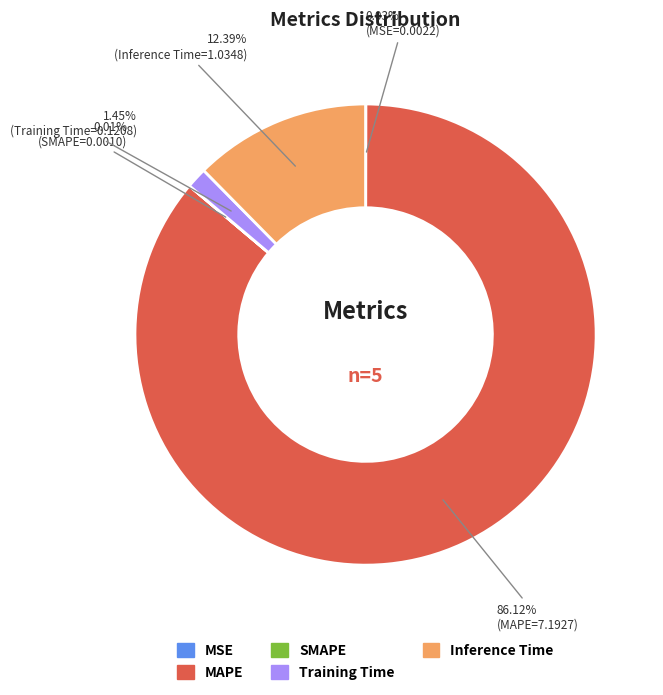

Approximately how many times larger is the value at MAPE compared to Inference Time?

7.0